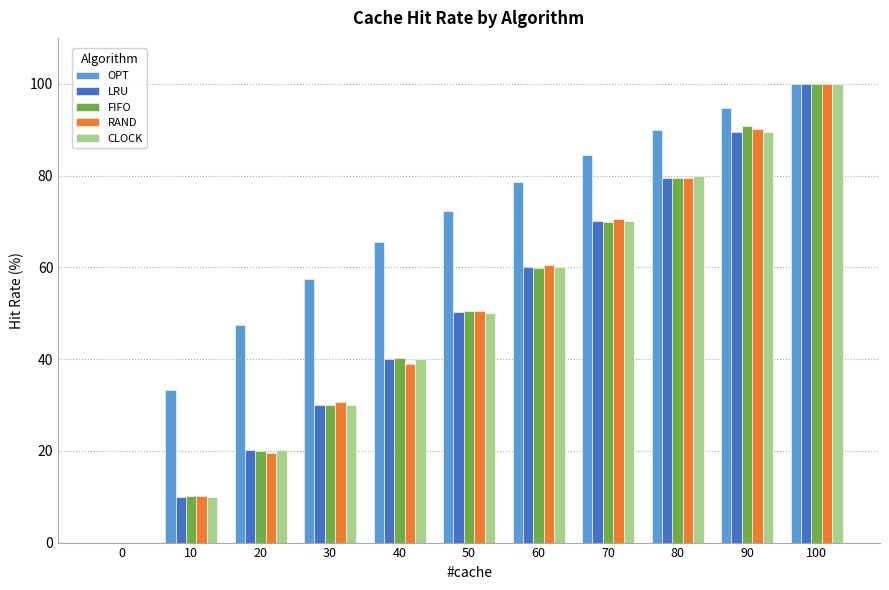

What is the difference between the CLOCK values at 30 and 70?

40.0